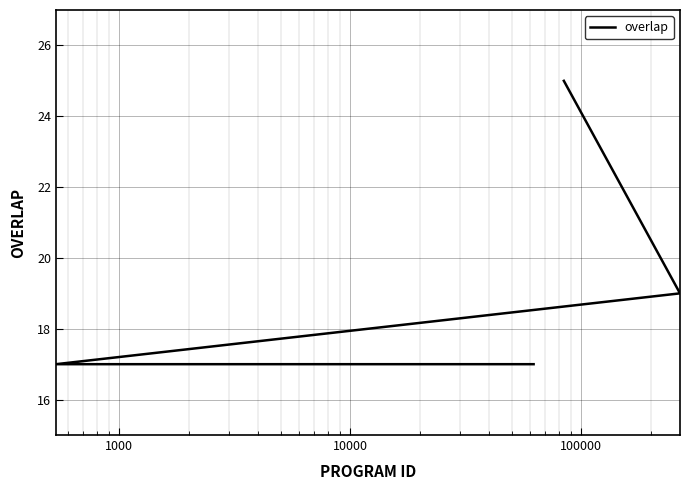

Is this an area chart (filled region under the line)?

No